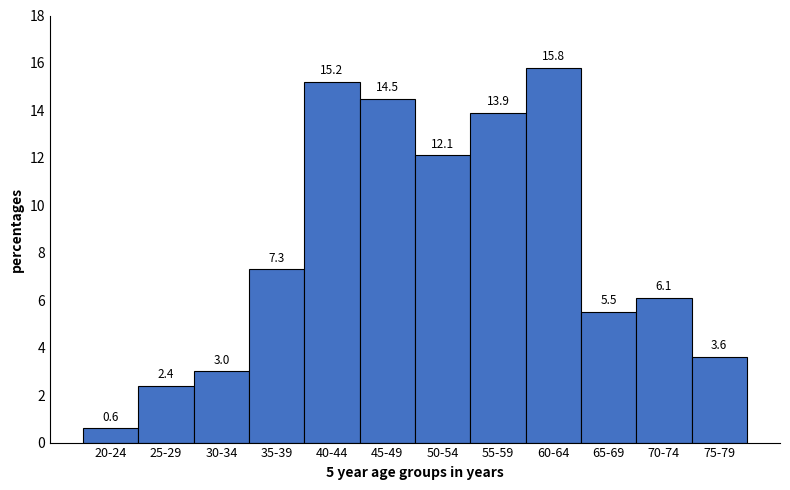

Reading left to right, extract all data points from this chart.

0.6	2.4	3.0	7.3	15.2	14.5	12.1	13.9	15.8	5.5	6.1	3.6